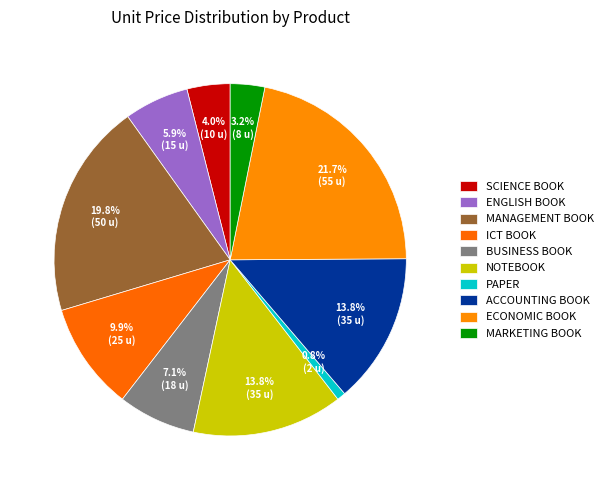

Rank the categories by value from lowest to highest.

PAPER, MARKETING BOOK, SCIENCE BOOK, ENGLISH BOOK, BUSINESS BOOK, ICT BOOK, NOTEBOOK, ACCOUNTING BOOK, MANAGEMENT BOOK, ECONOMIC BOOK